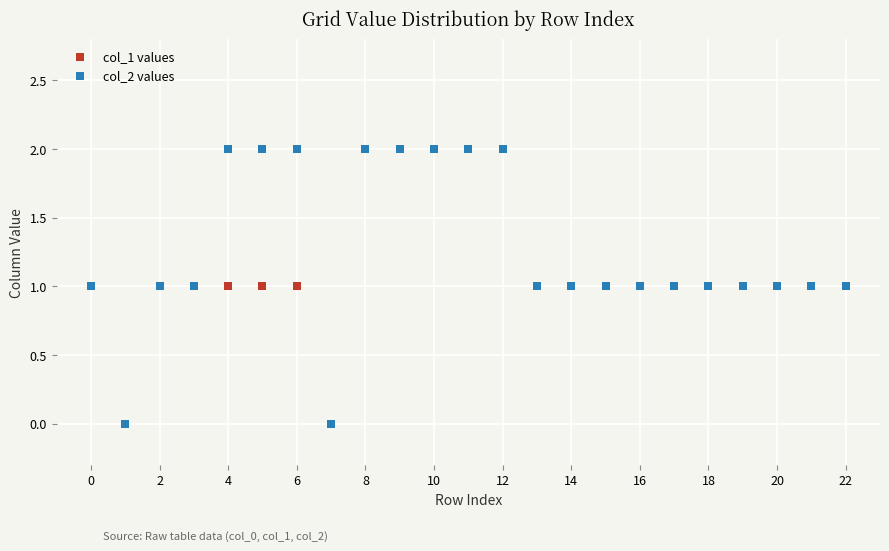

What are all the series names shown in the legend?

col_1 values, col_2 values